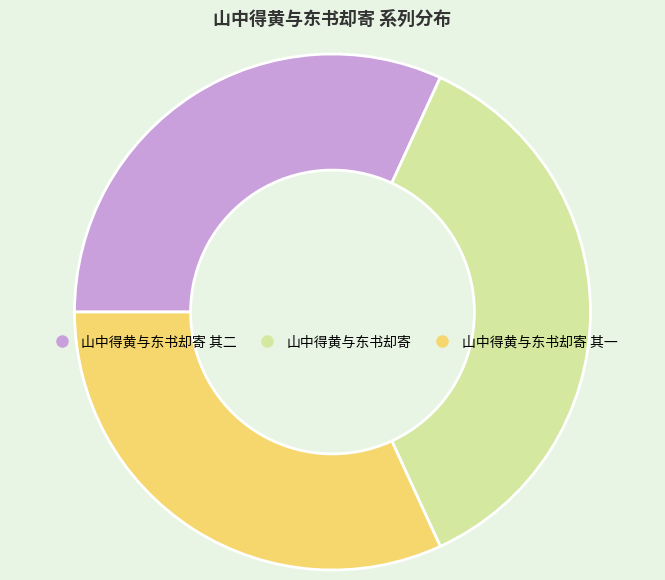

Is there any slice that represents more than half of the pie?

No